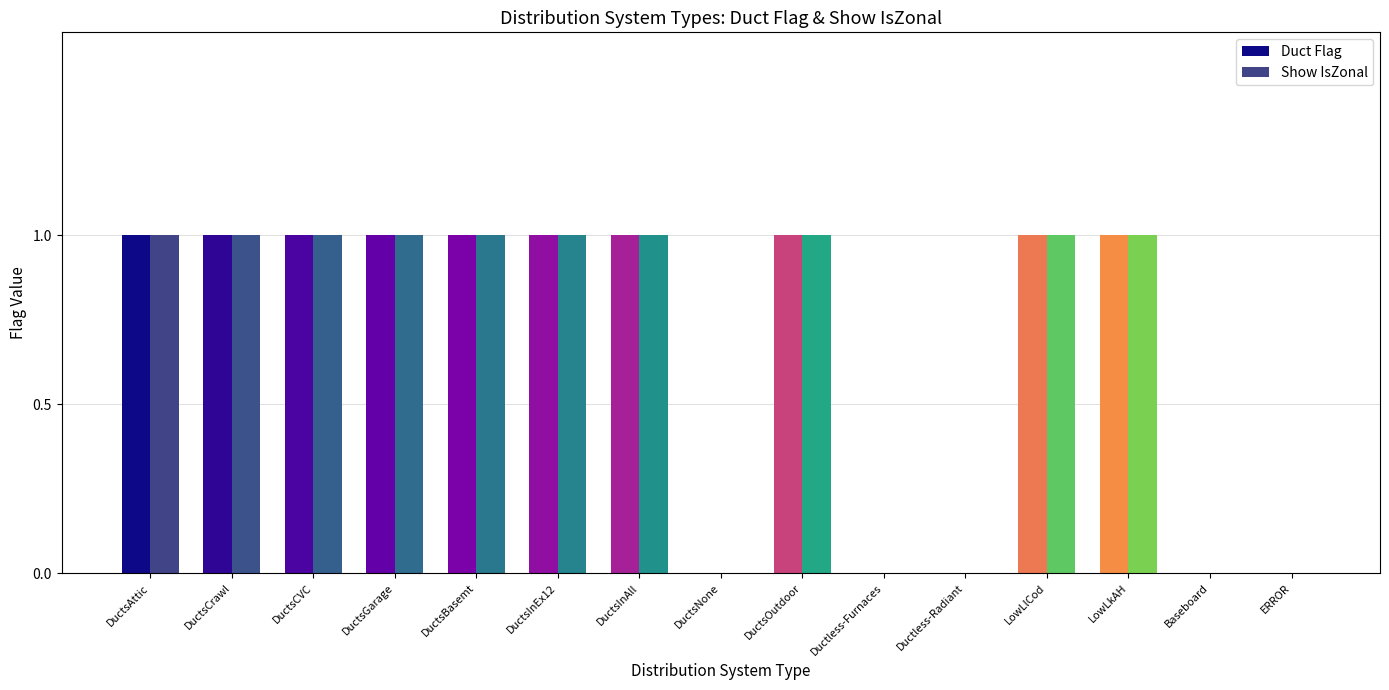

Count the number of data series in this chart.

2